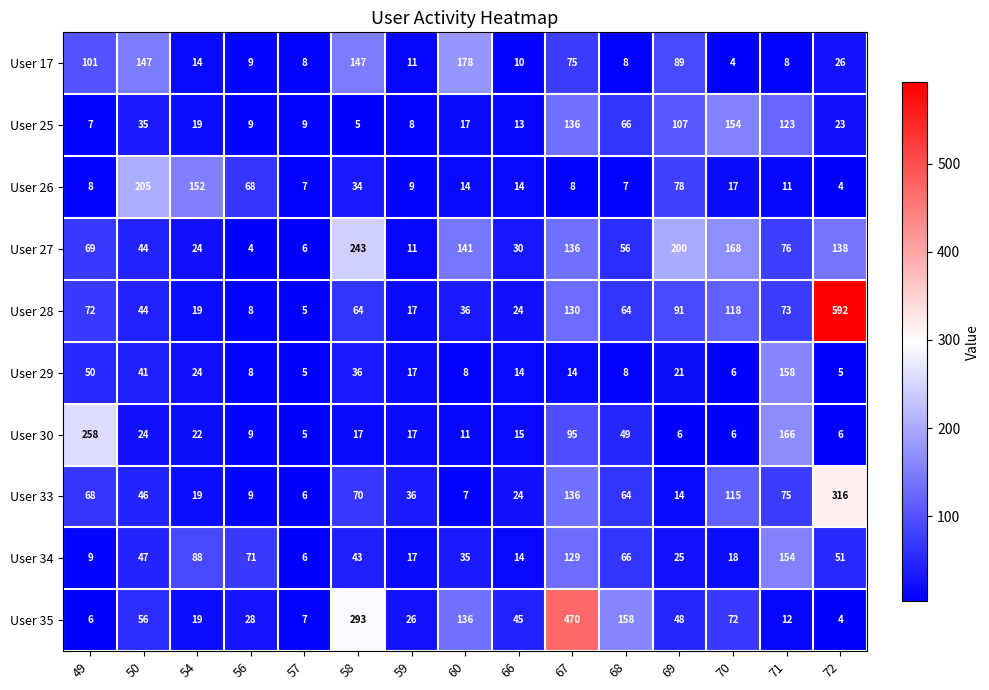

What is the maximum value shown in the chart?

592